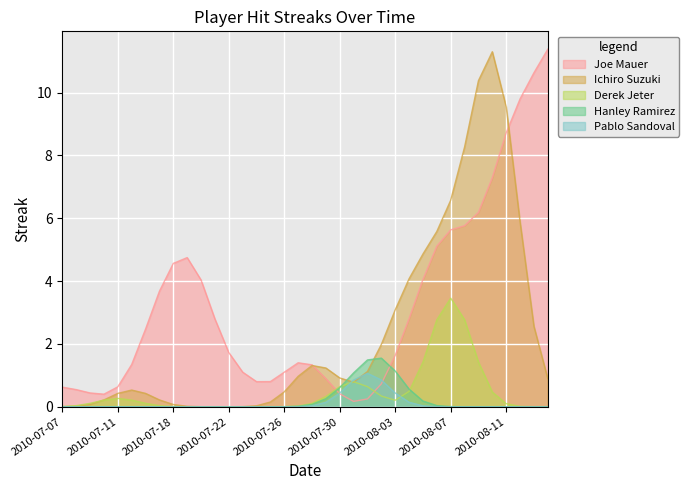

How many lines are shown in the chart?

5